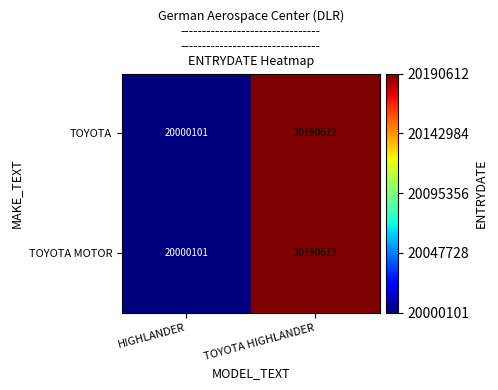

At which category does the chart reach its peak across all series?

TOYOTA HIGHLANDER